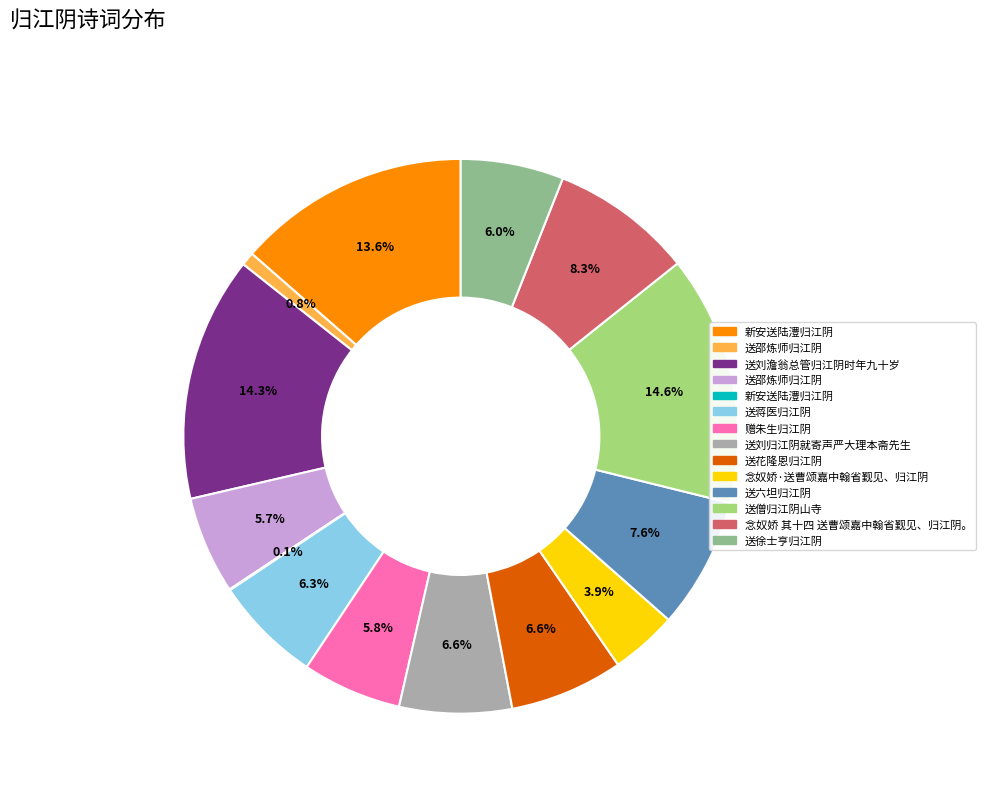

Is there any slice that represents more than half of the pie?

No